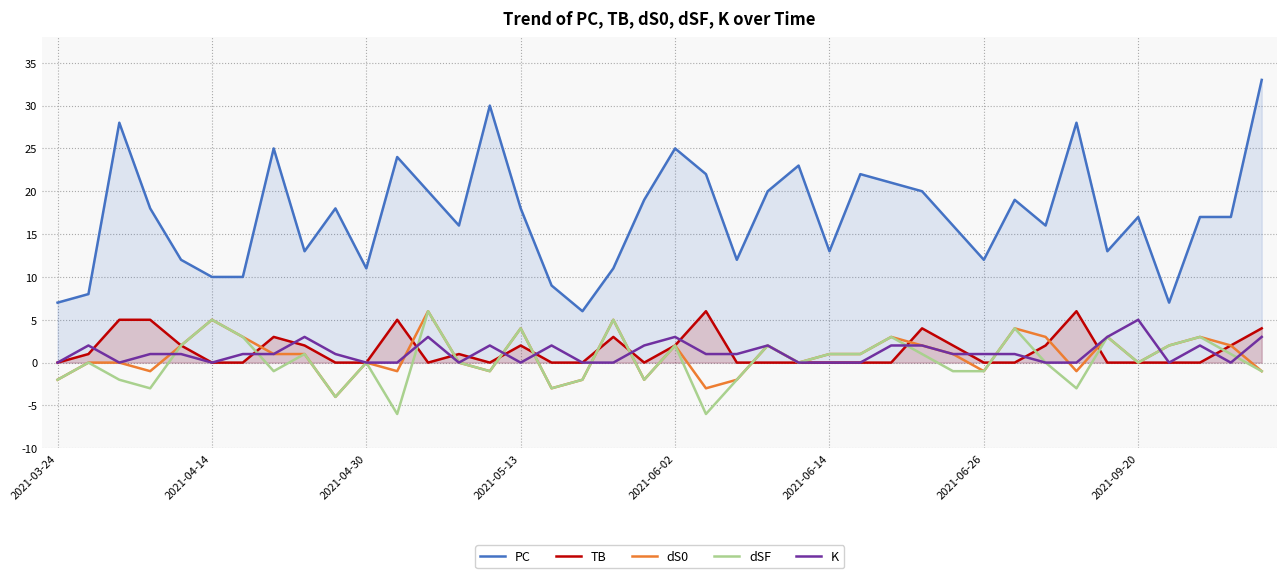

True or false: TB has more than 2 interior local peaks.

True